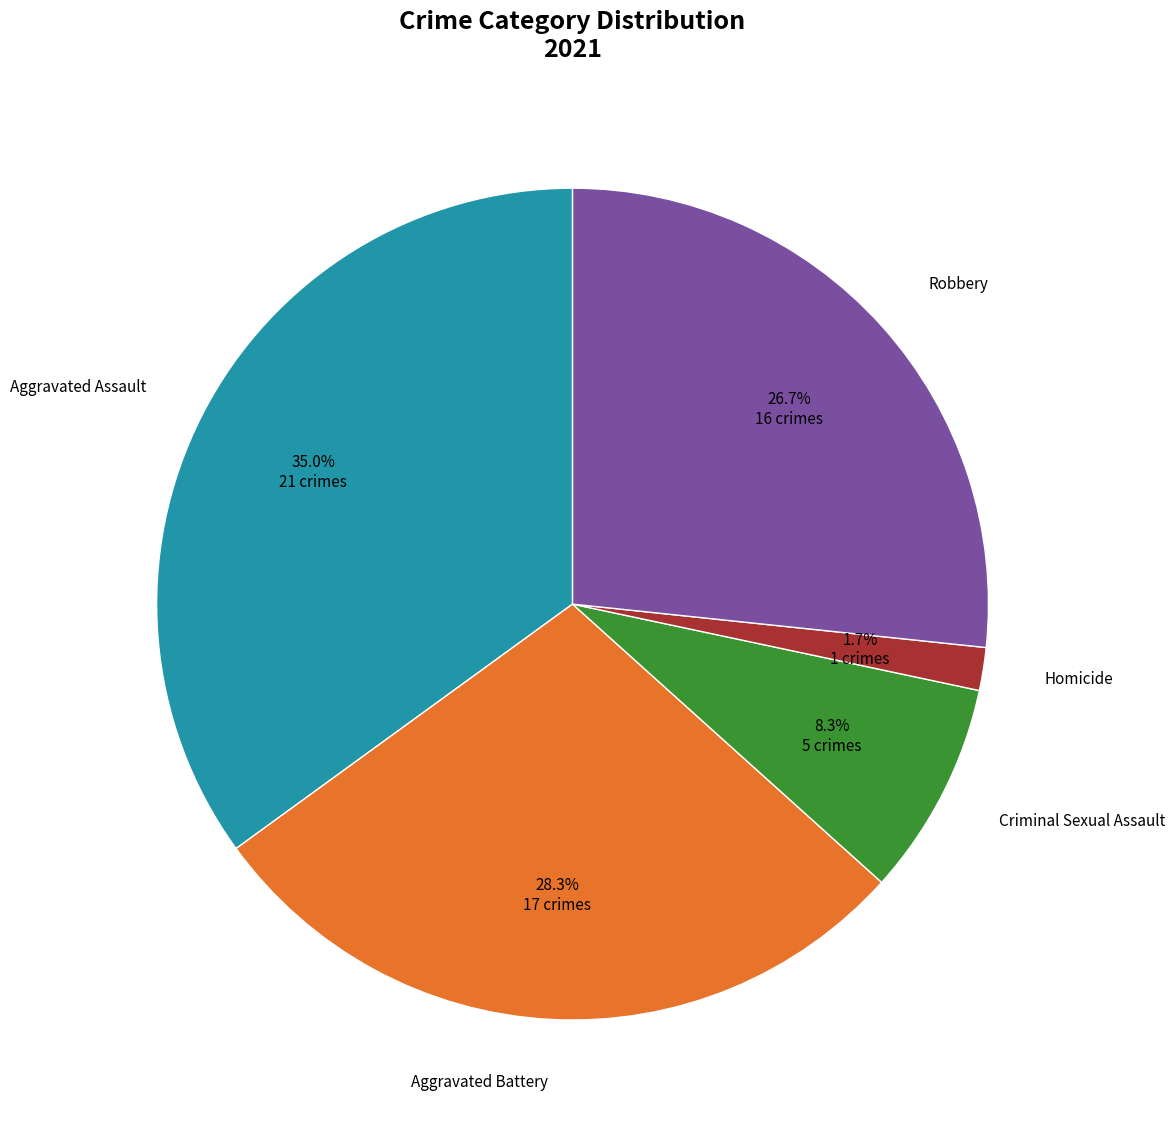

Is it true that Aggravated Battery is 28% of the pie?

True